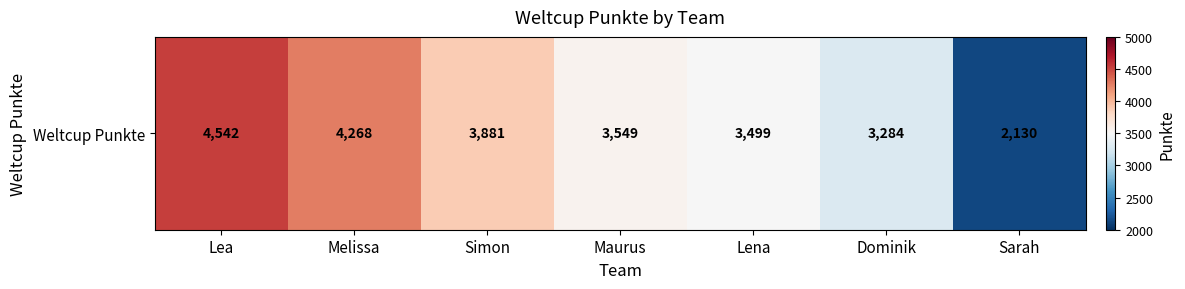

Reading left to right, extract all data points from this chart.

Lea=4542	Melissa=4268	Simon=3881	Maurus=3549	Lena=3499	Dominik=3284	Sarah=2130